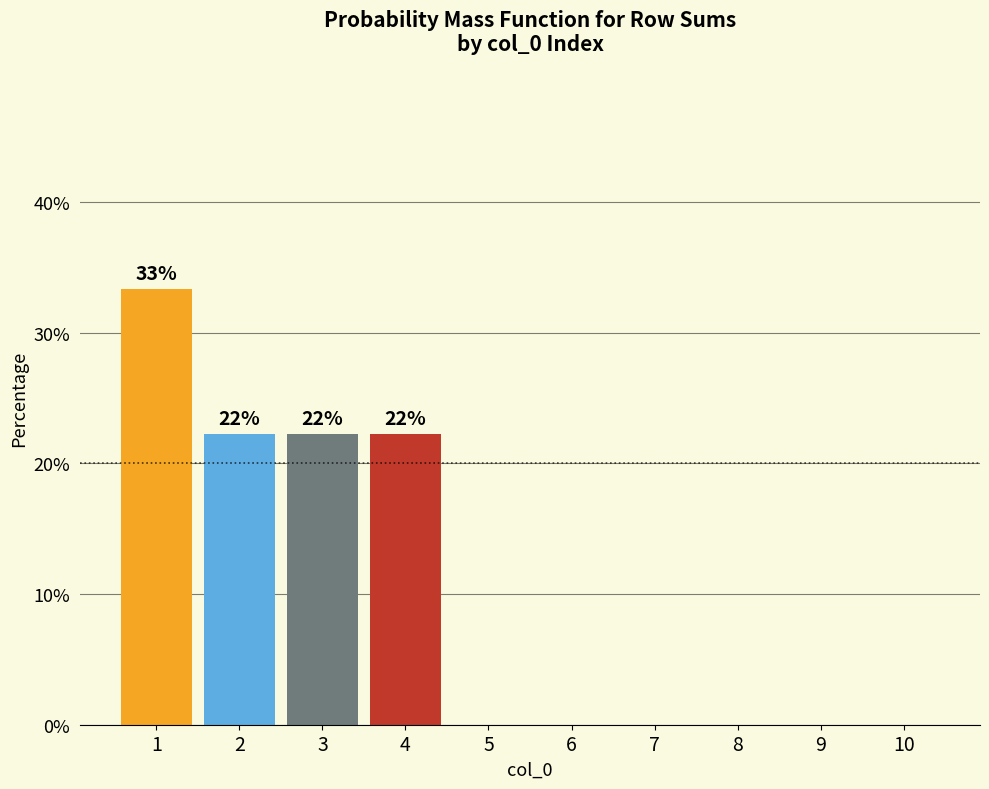

Reading left to right, transcribe all the data shown in this chart.

1=33.3	2=22.2	3=22.2	4=22.2	5=0.0	6=0.0	7=0.0	8=0.0	9=0.0	10=0.0